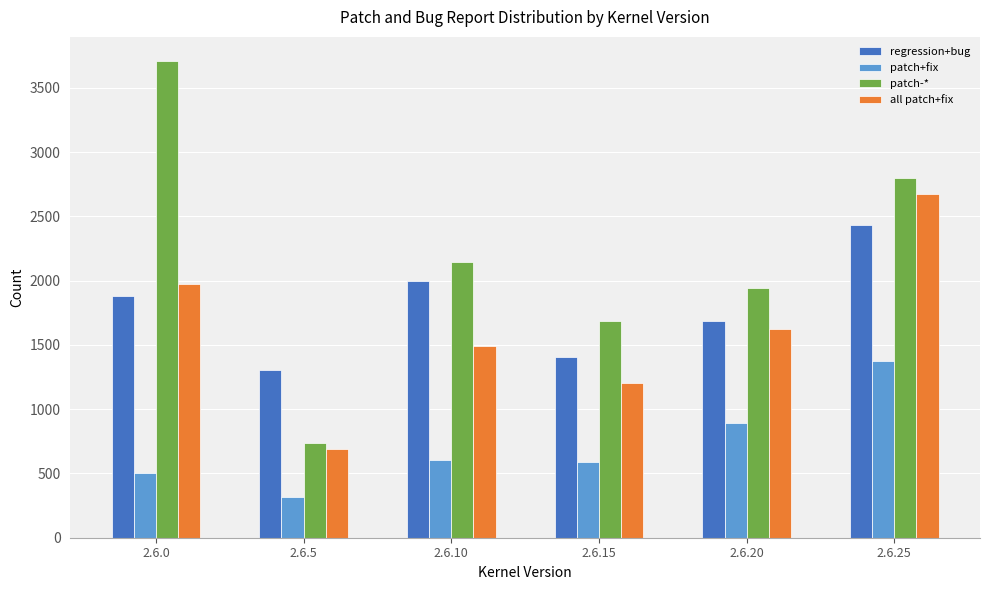

What is the highest value of the all patch+fix series?

2673